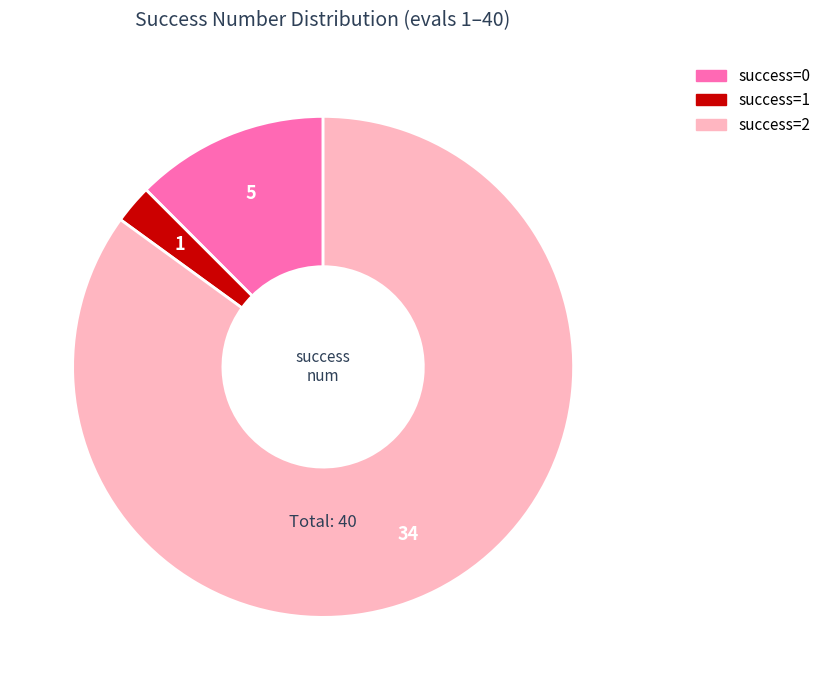

Is there a majority slice in this chart?

Yes